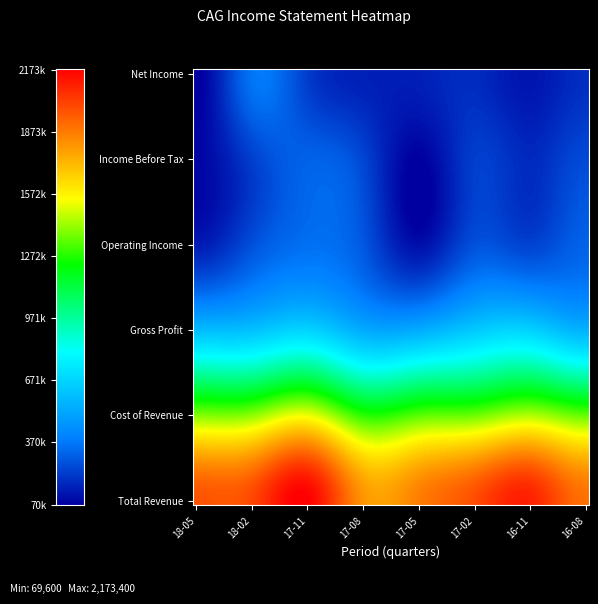

Which series has the largest total across all categories?

Total Revenue